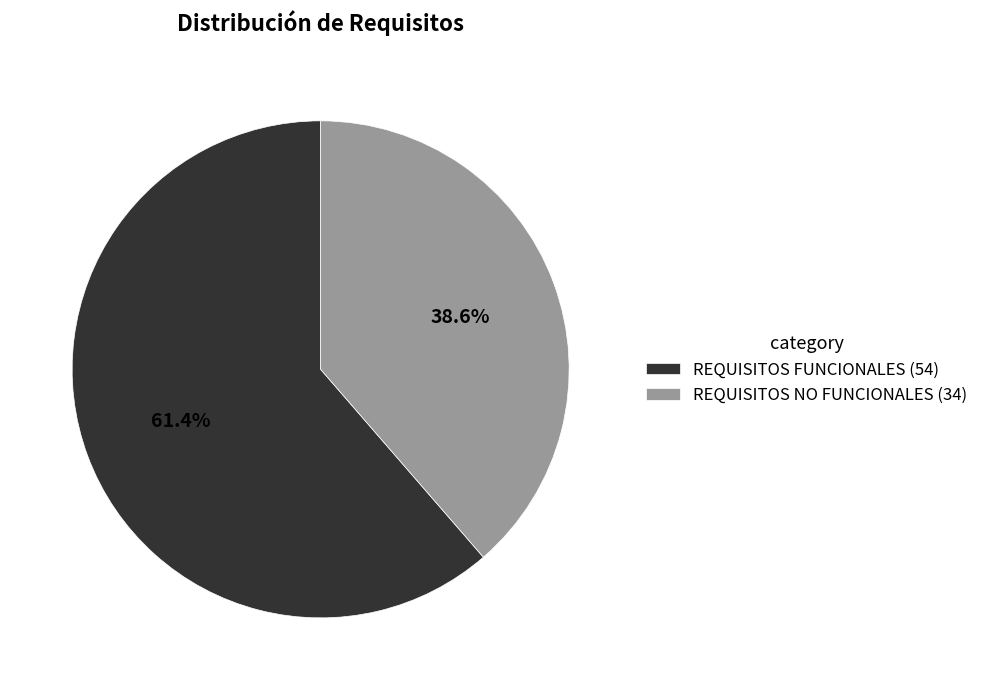

What is the ratio of the value at REQUISITOS NO FUNCIONALES (34) to the value at REQUISITOS FUNCIONALES (54)?

0.6